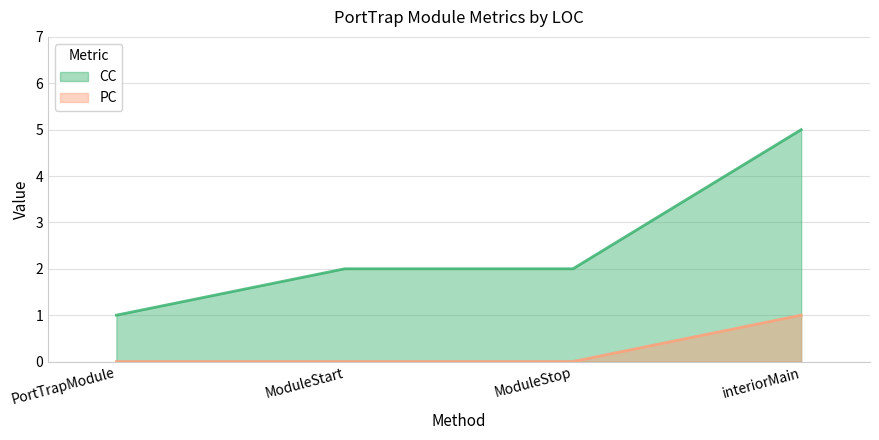

Is it true that CC equals 3 at ModuleStop?

False